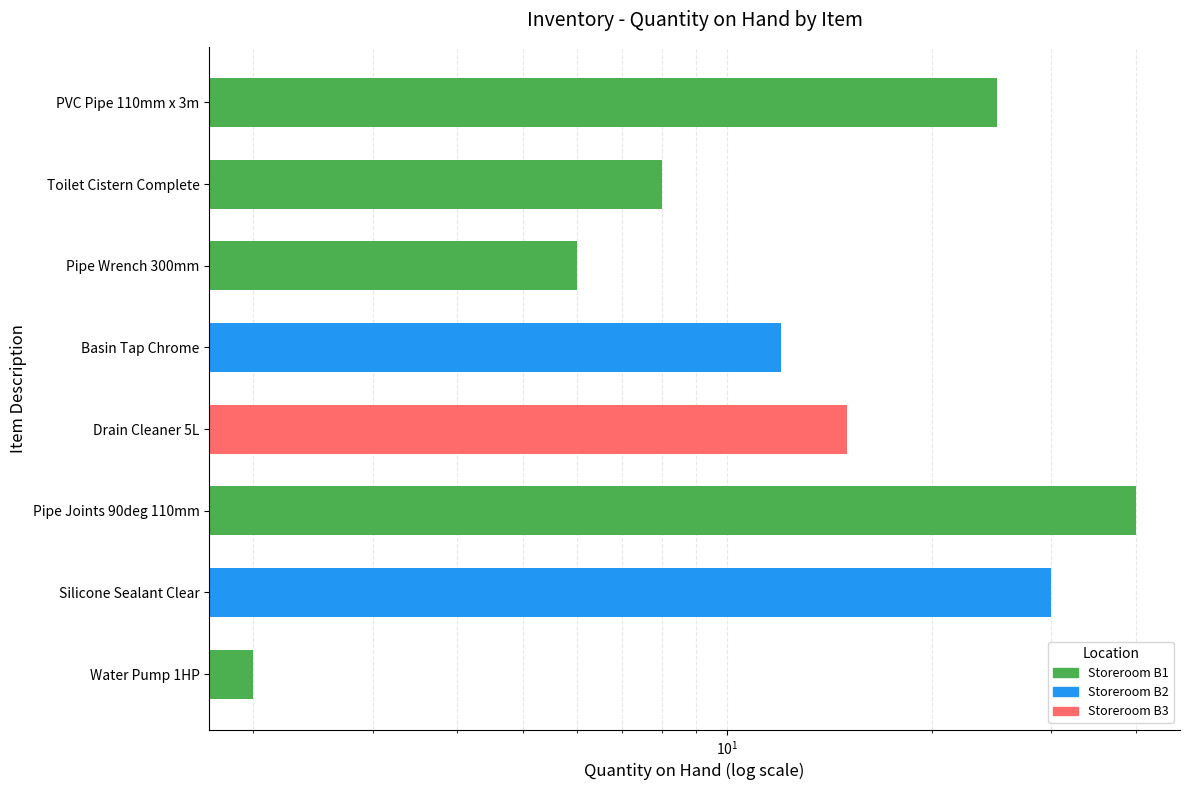

How many bars are there in total?

8